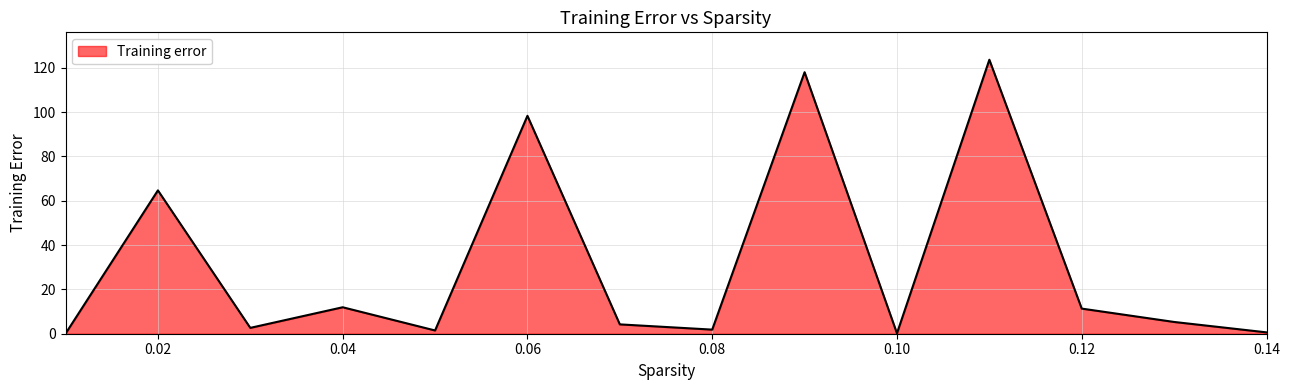

Does the chart display data point markers on the line(s)?

No